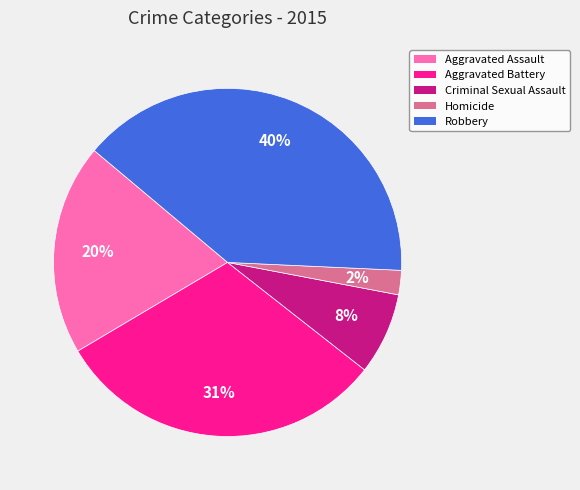

Is the sum of Aggravated Assault and Criminal Sexual Assault greater than half?

No